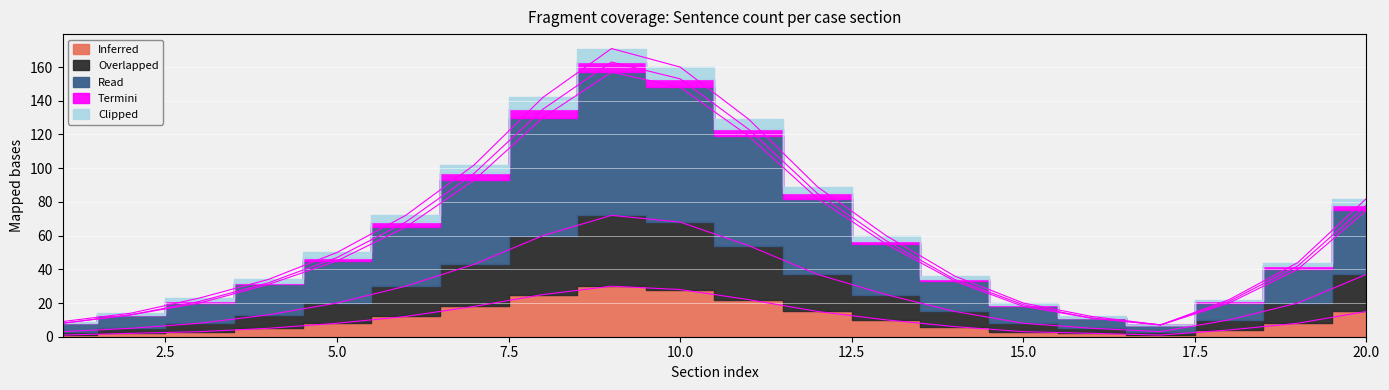

Reading left to right, what are all the values shown in this chart?

Inferred: 1=1	2=2	3=3	4=5	5=8	6=12	7=18	8=25	9=30	10=28	11=22	12=15	13=10	14=6	15=3	16=2	17=1	18=4	19=8	20=15
Overlapped: 1=3	2=5	3=8	4=13	5=20	6=30	7=43	8=60	9=72	10=68	11=54	12=37	13=25	14=15	15=8	16=5	17=3	18=10	19=20	20=37
Read: 1=8	2=13	3=20	4=31	5=45	6=65	7=93	8=130	9=157	10=148	11=119	12=82	13=55	14=33	15=18	16=11	17=7	18=20	19=40	20=75
Termini: 1=9	2=14	3=23	4=34	5=50	6=72	7=102	8=142	9=171	10=160	11=129	12=89	13=60	14=36	15=20	16=12	17=7	18=22	19=44	20=82
Clipped: 1=8	2=13	3=21	4=32	5=47	6=68	7=97	8=135	9=163	10=153	11=123	12=85	13=57	14=34	15=19	16=11	17=7	18=21	19=42	20=78